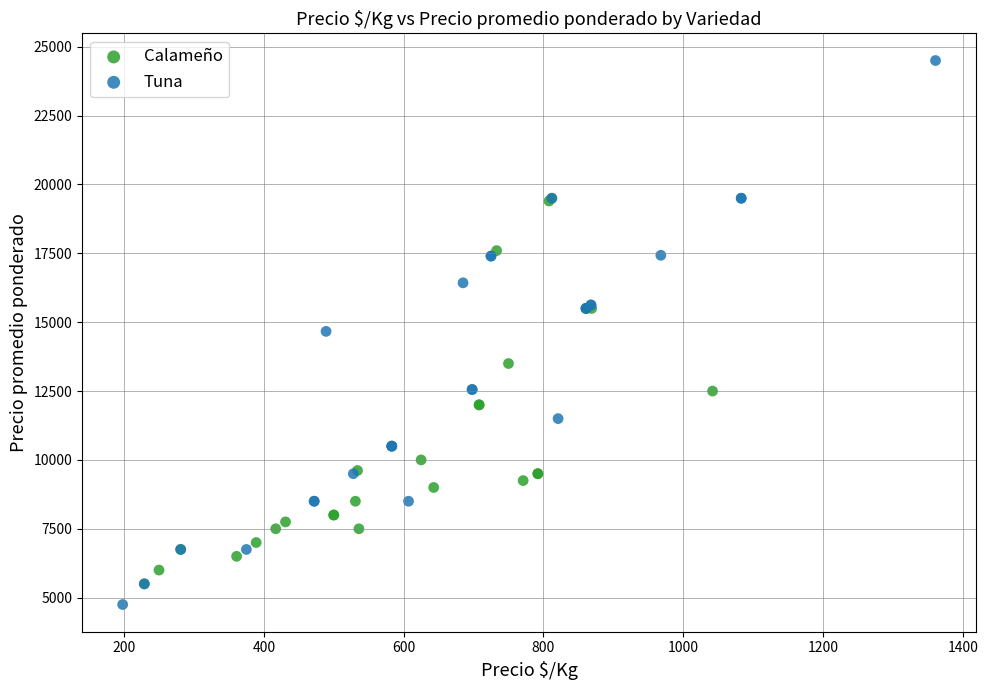

Which series has the largest Y range (max minus min)?

Tuna